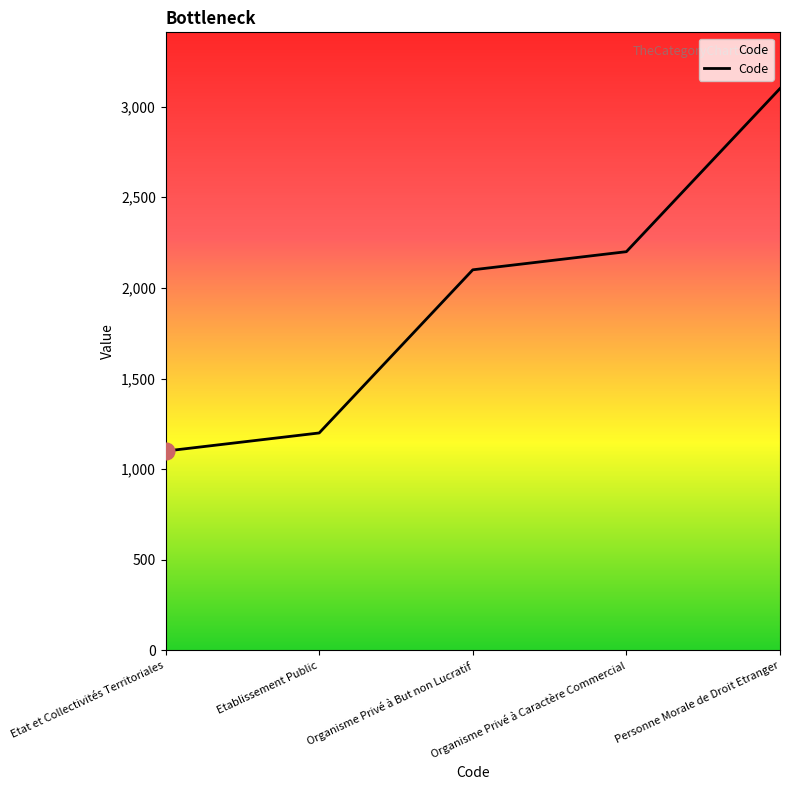

List the labels in order of value, largest first.

Personne Morale de Droit Etranger, Organisme Privé à Caractère Commercial, Organisme Privé à But non Lucratif, Etablissement Public, Etat et Collectivités Territoriales